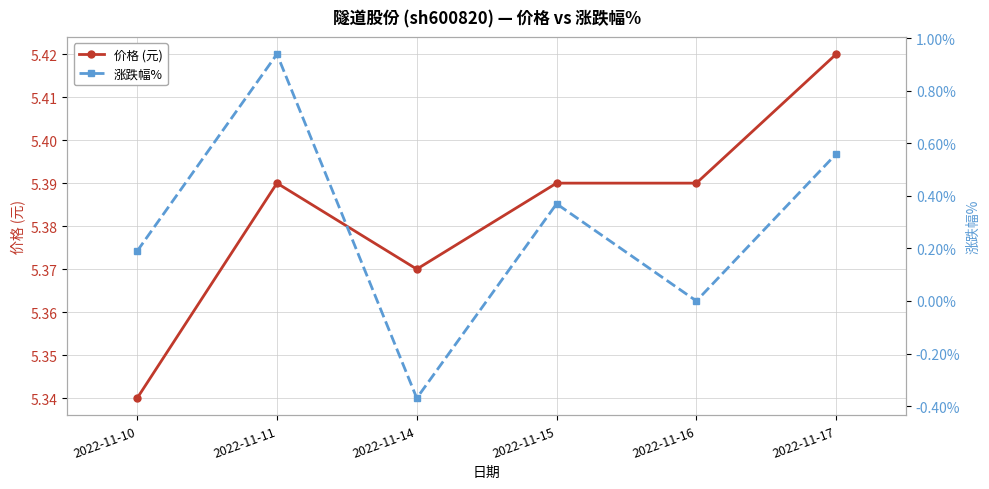

How many interior local valleys does the 价格 (元) series have?

1